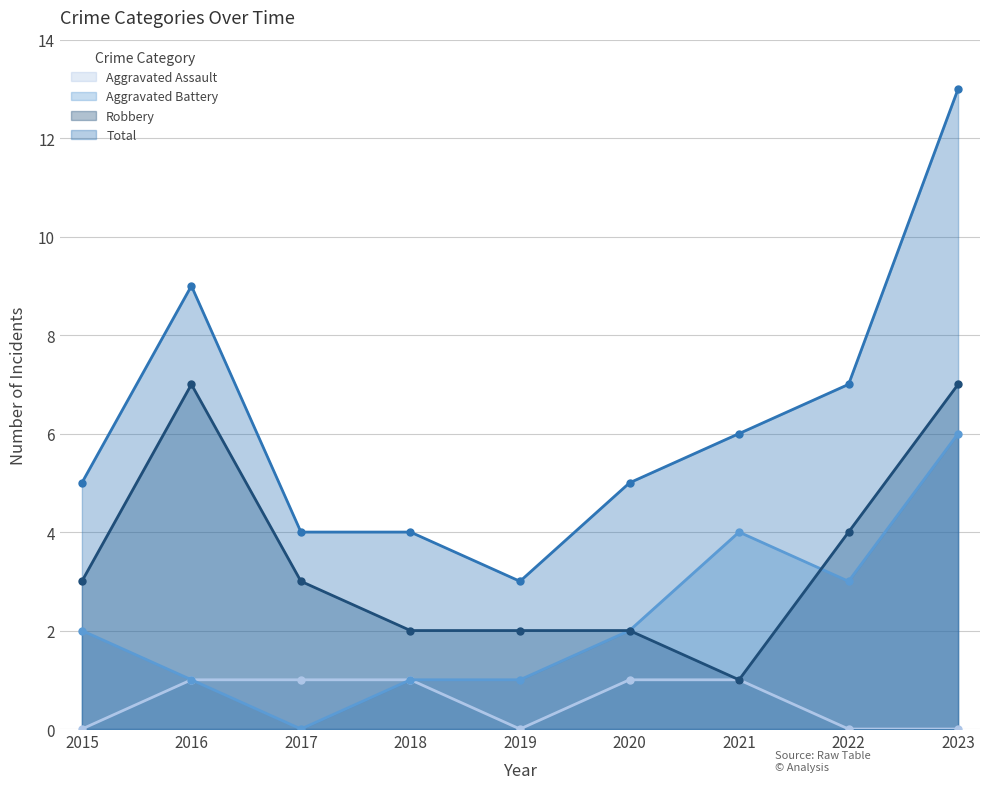

Which series has the widest spread of values?

Total